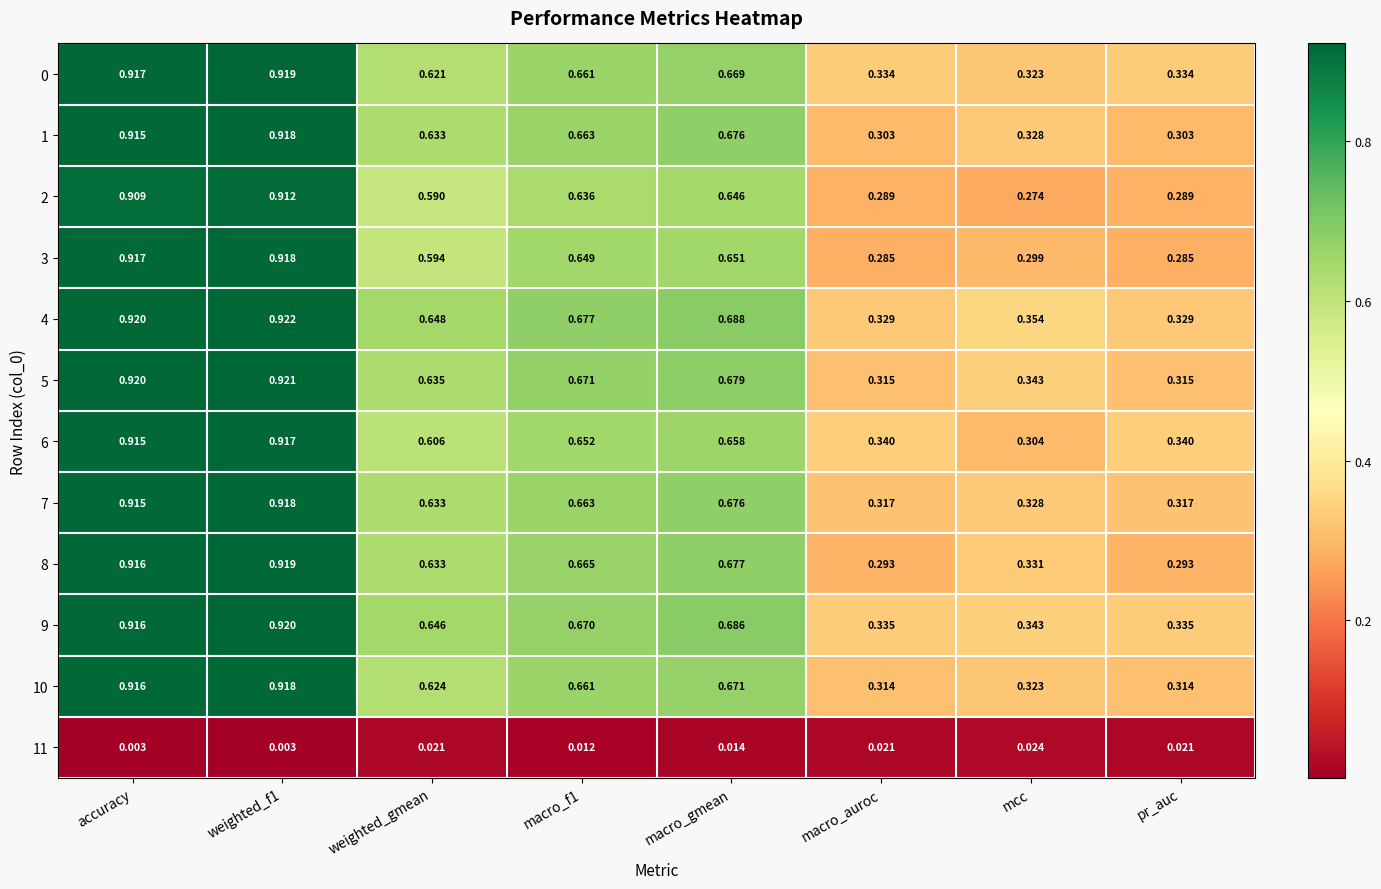

How many data points does each series have?

8